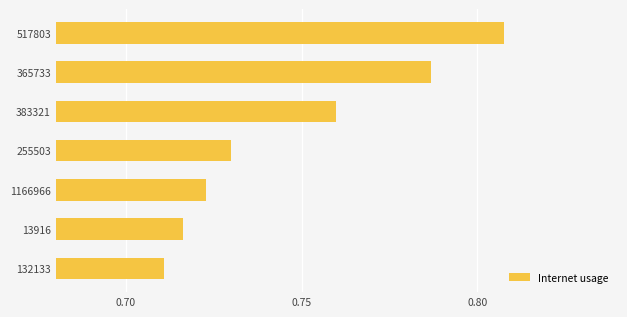

How many values are between 0 and 1?

7